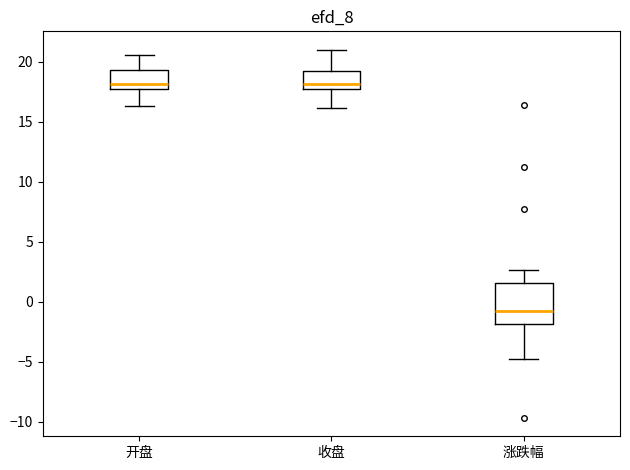

Comparing the boxes themselves (not the whiskers), which one is the tallest?

涨跌幅